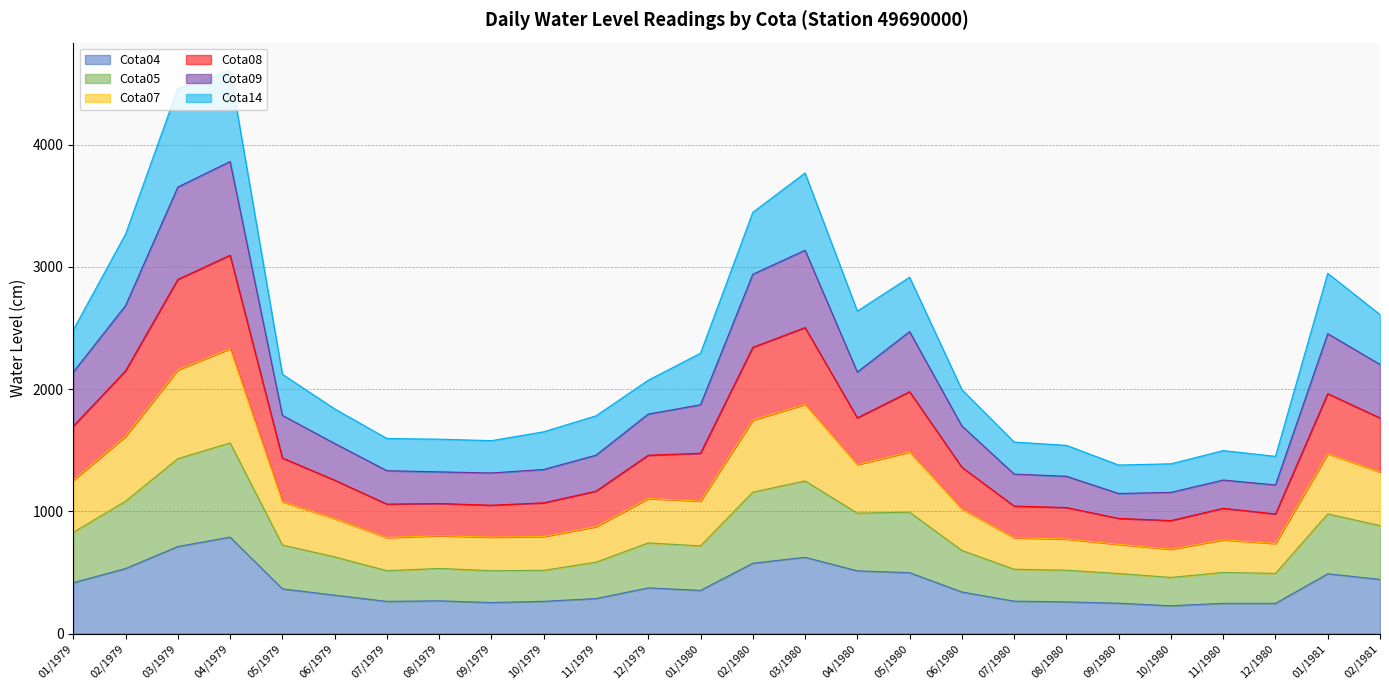

Is the value of Cota08 at 01/1980 greater than the value of Cota09 at 10/1979?

Yes